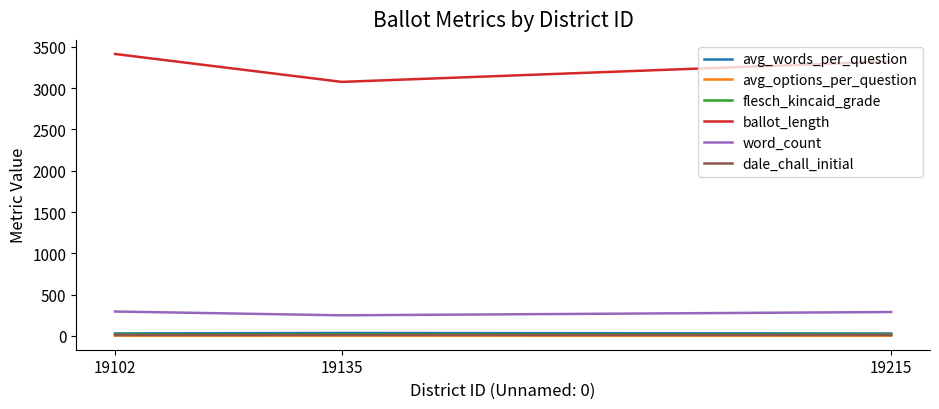

How many categories are shown in the chart?

3